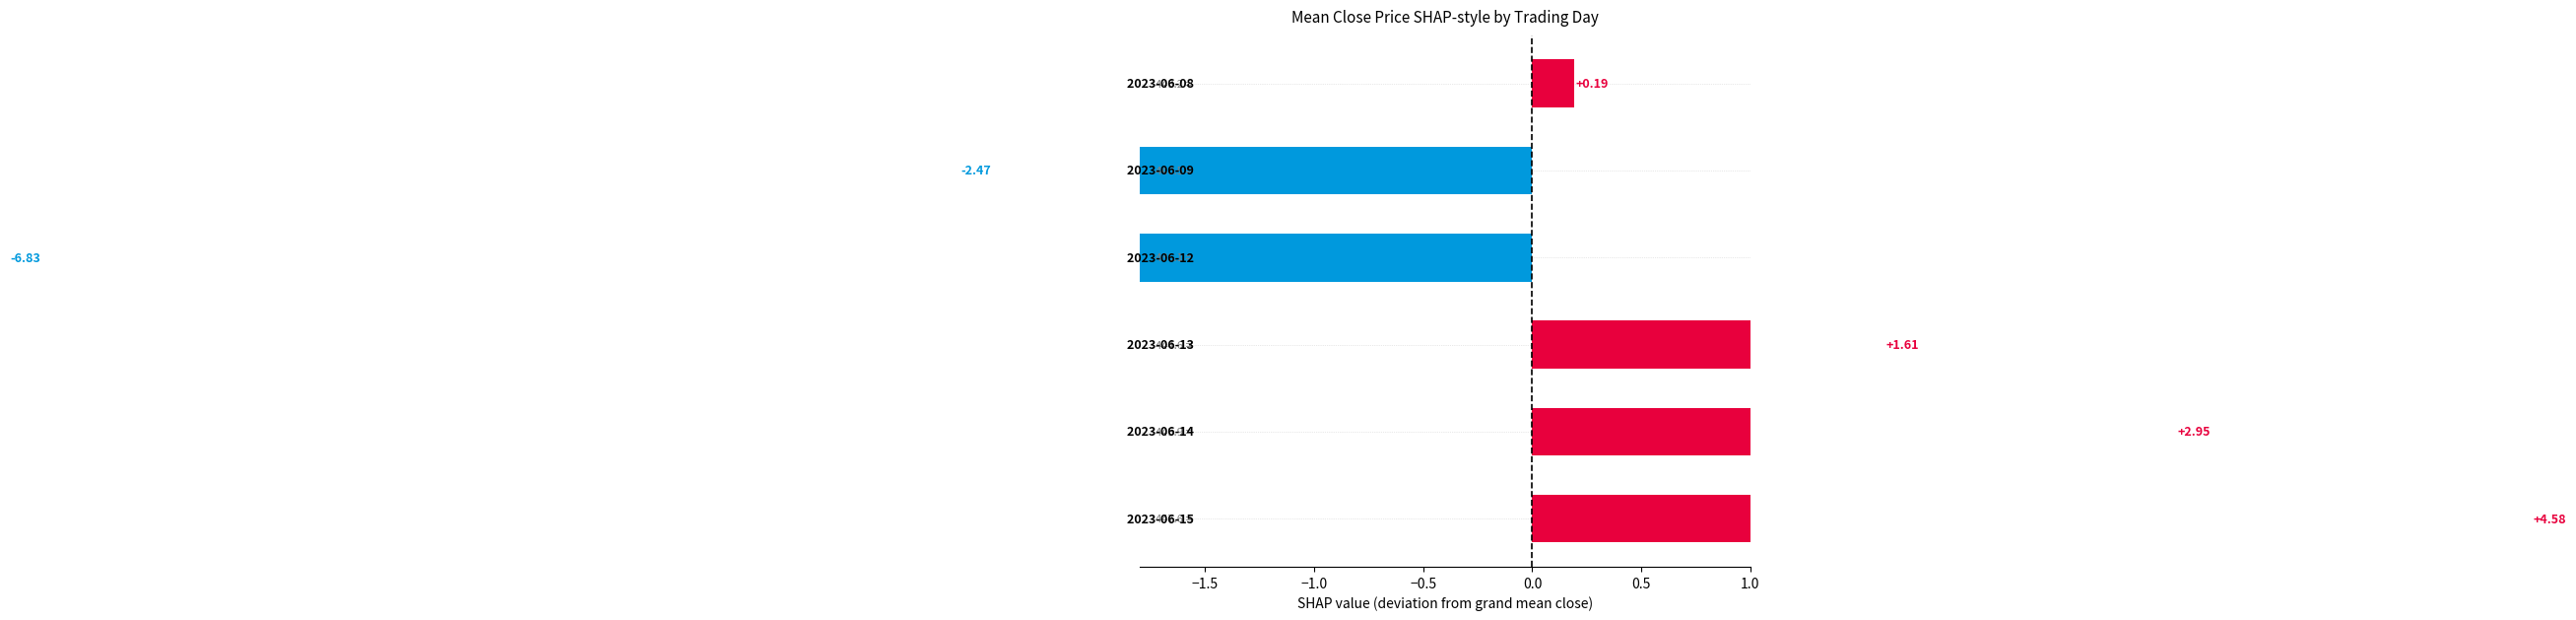

Is it true that the value at −1.0 is -6.8?

True